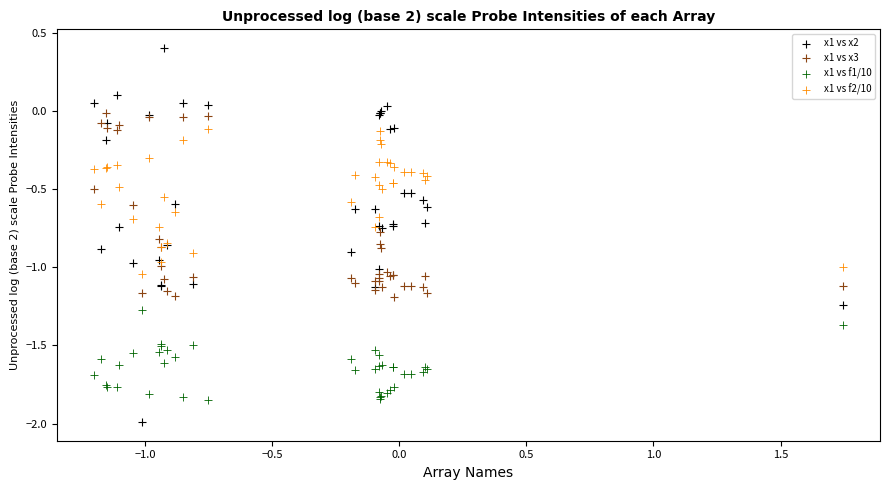

Which series contains the lowest Y value?

x1 vs x2